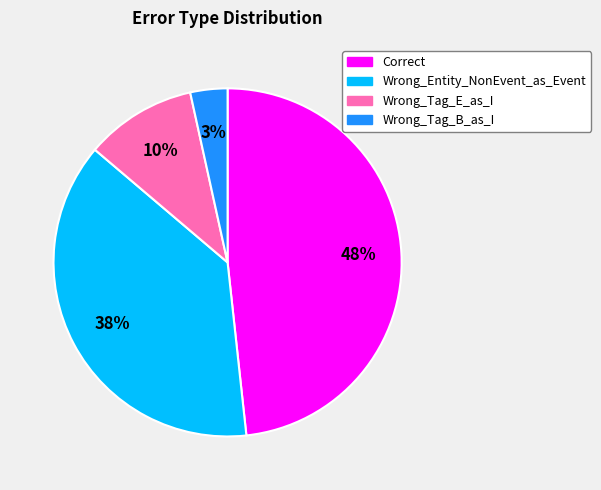

What is the smallest slice in the pie chart?

Wrong_Tag_B_as_I